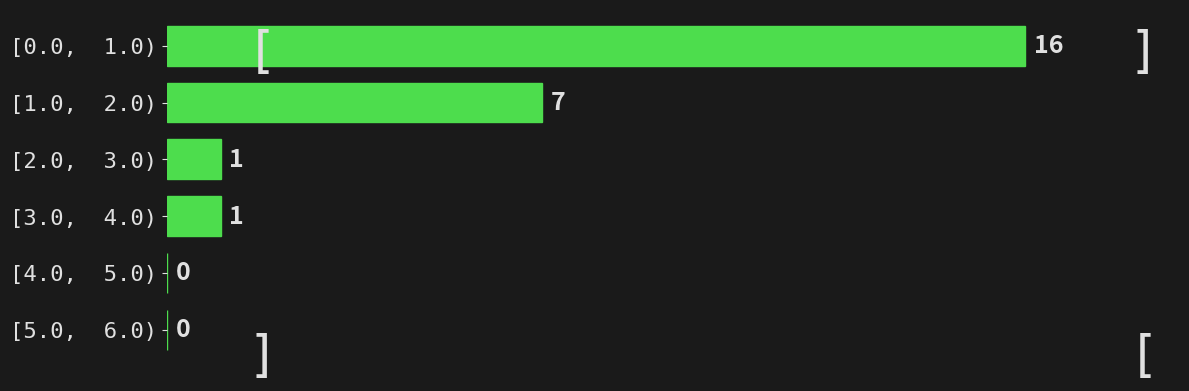

Reading bottom to top, list all the values displayed in this chart.

[5.0,  6.0)=0	[4.0,  5.0)=0	[3.0,  4.0)=1	[2.0,  3.0)=1	[1.0,  2.0)=7	[0.0,  1.0)=16